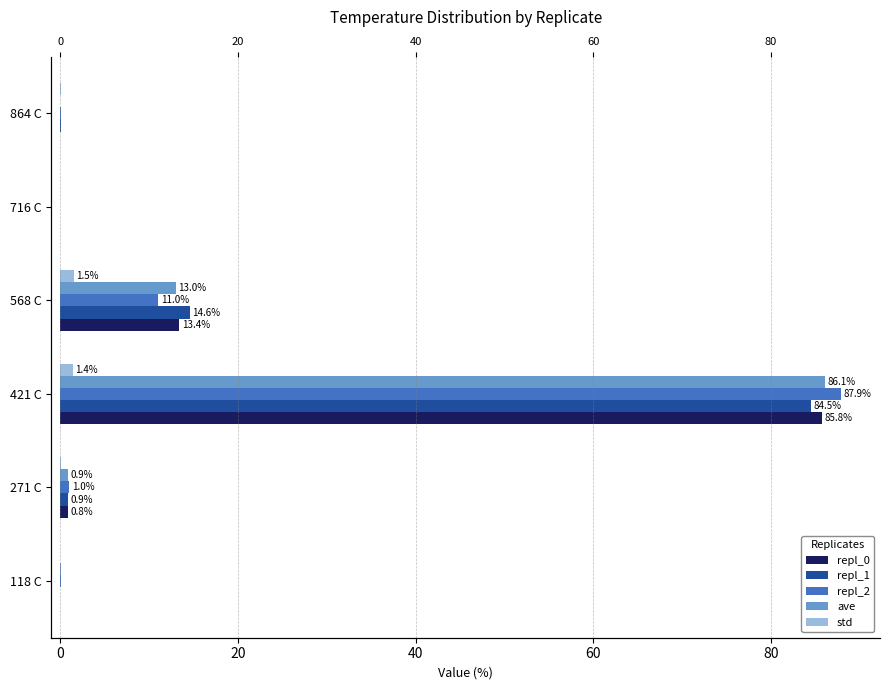

How many bars are there in total?

30